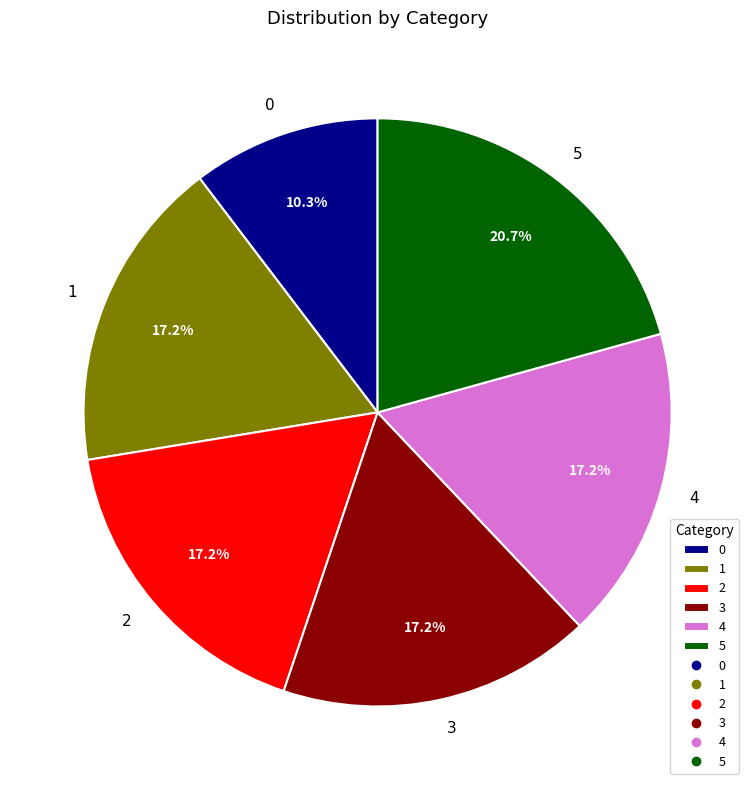

To the nearest percent, what portion does 1 represent?

17%